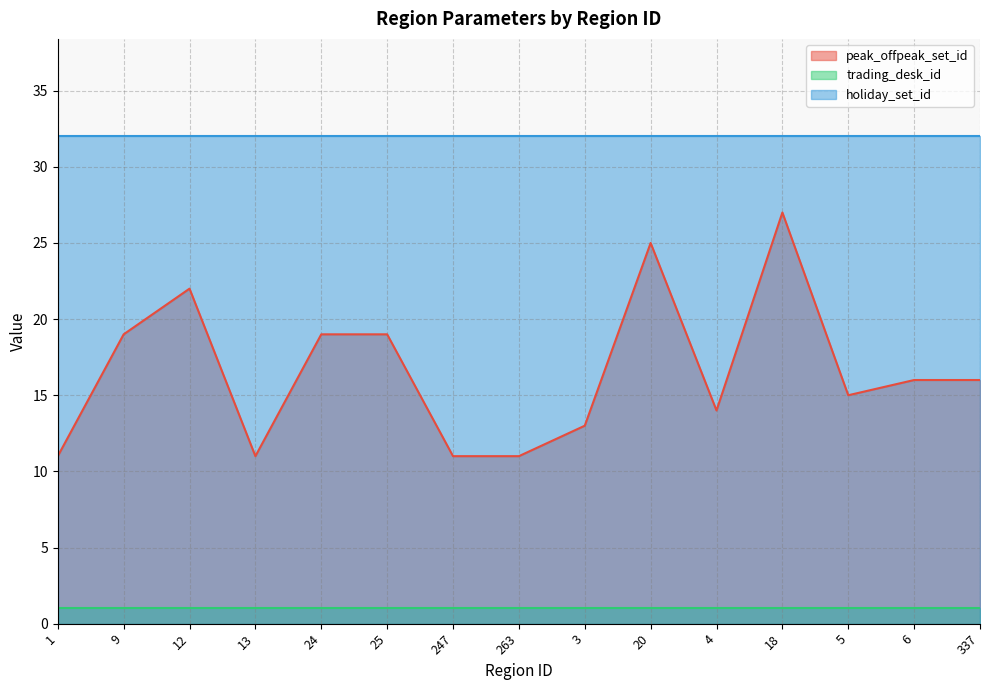

Is it true that holiday_set_id equals 12 at 337?

False